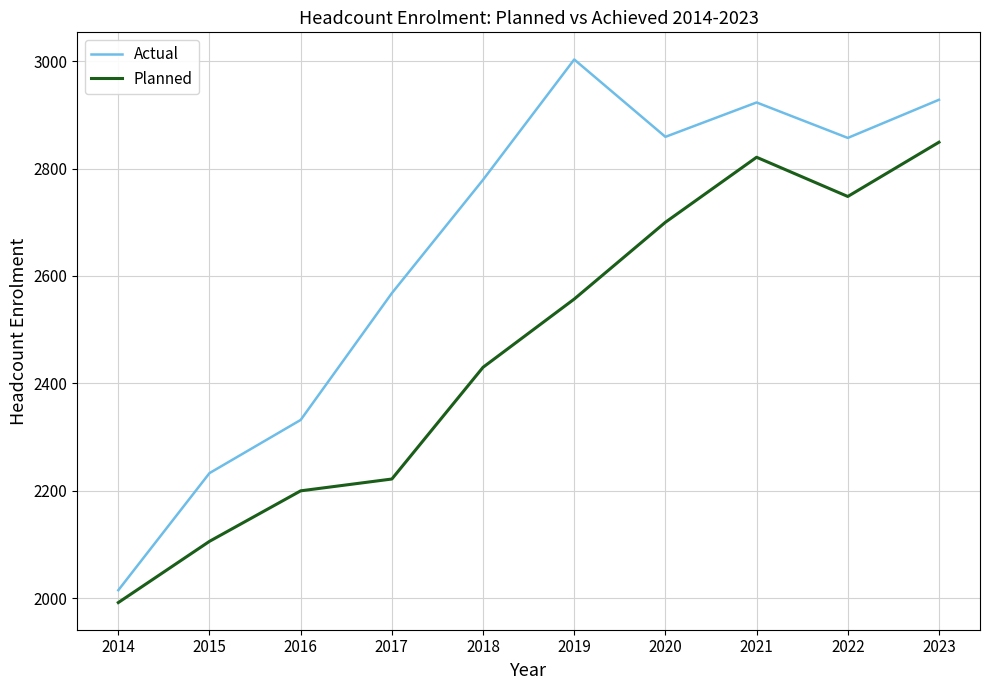

At 2023, list the series in order from smallest to largest.

Planned, Actual